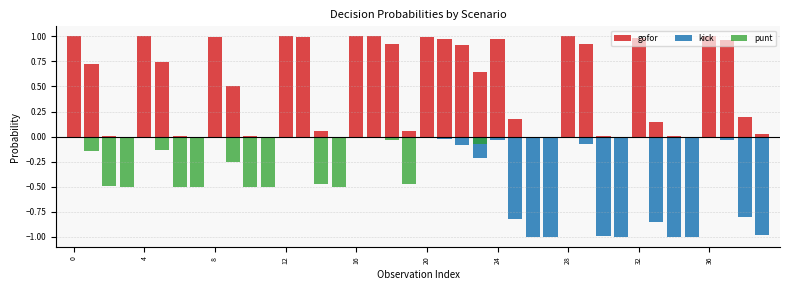

The value of gofor at 35 is 0.6. True or false?

False